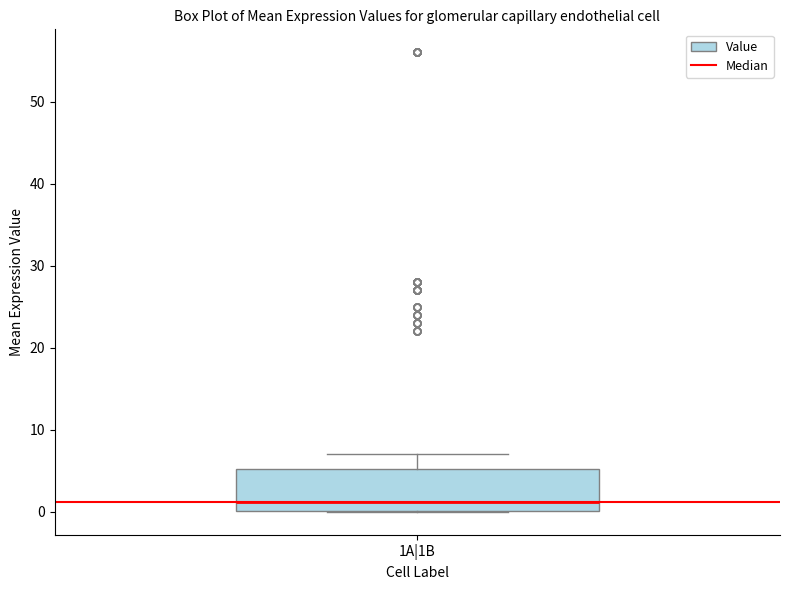

Where is the lower edge of the box for 1A|1B on the y-axis? The values are not printed on the chart, so give them approximately, as read against the axis.

0